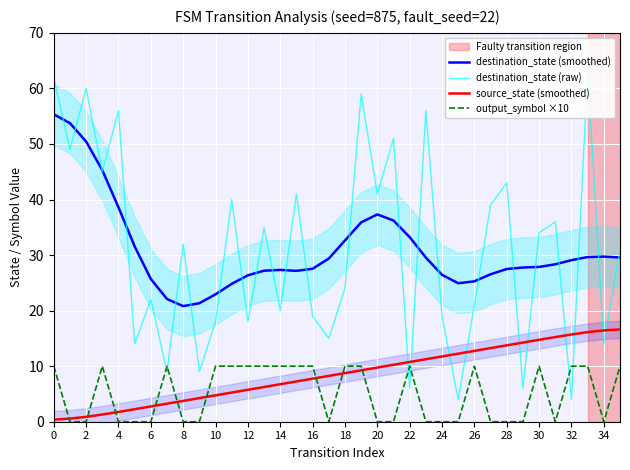

True or false: destination_state (smoothed) has a value of 8.0 at 18.

False